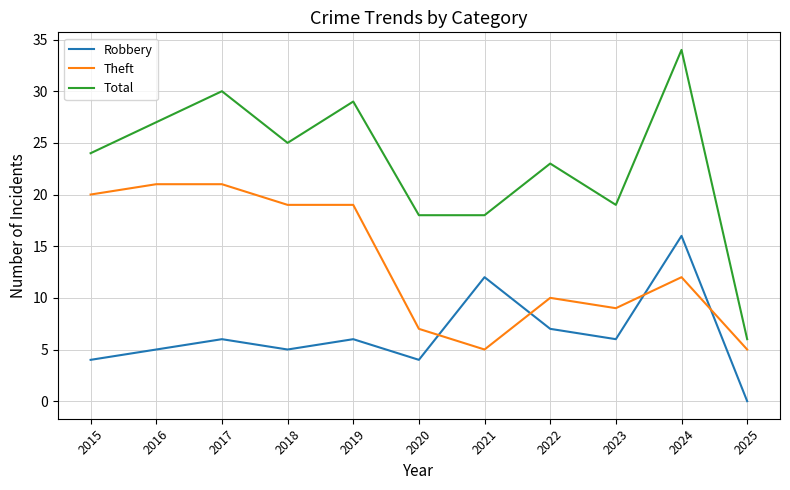

Does the chart have visible grid lines?

Yes